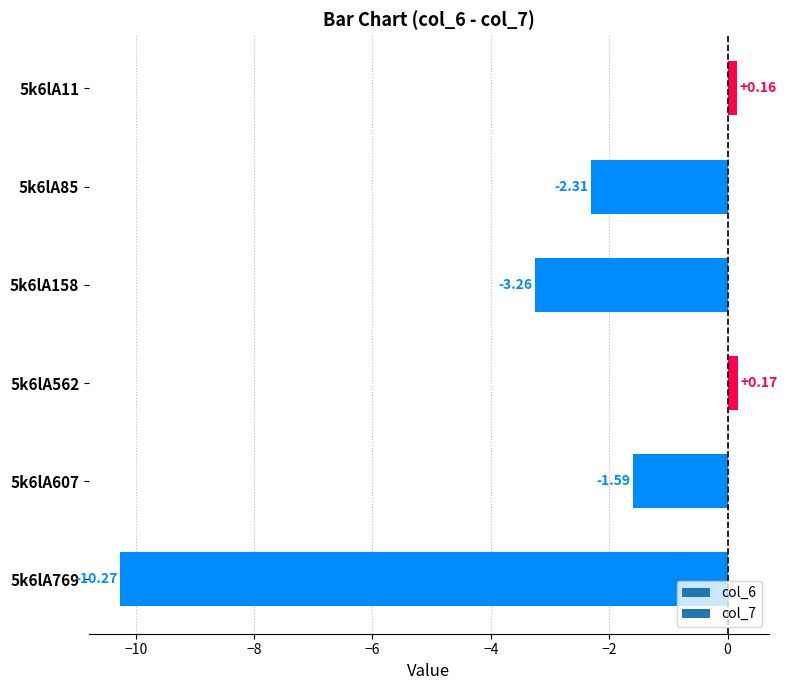

What is the sum of all values?

-17.1